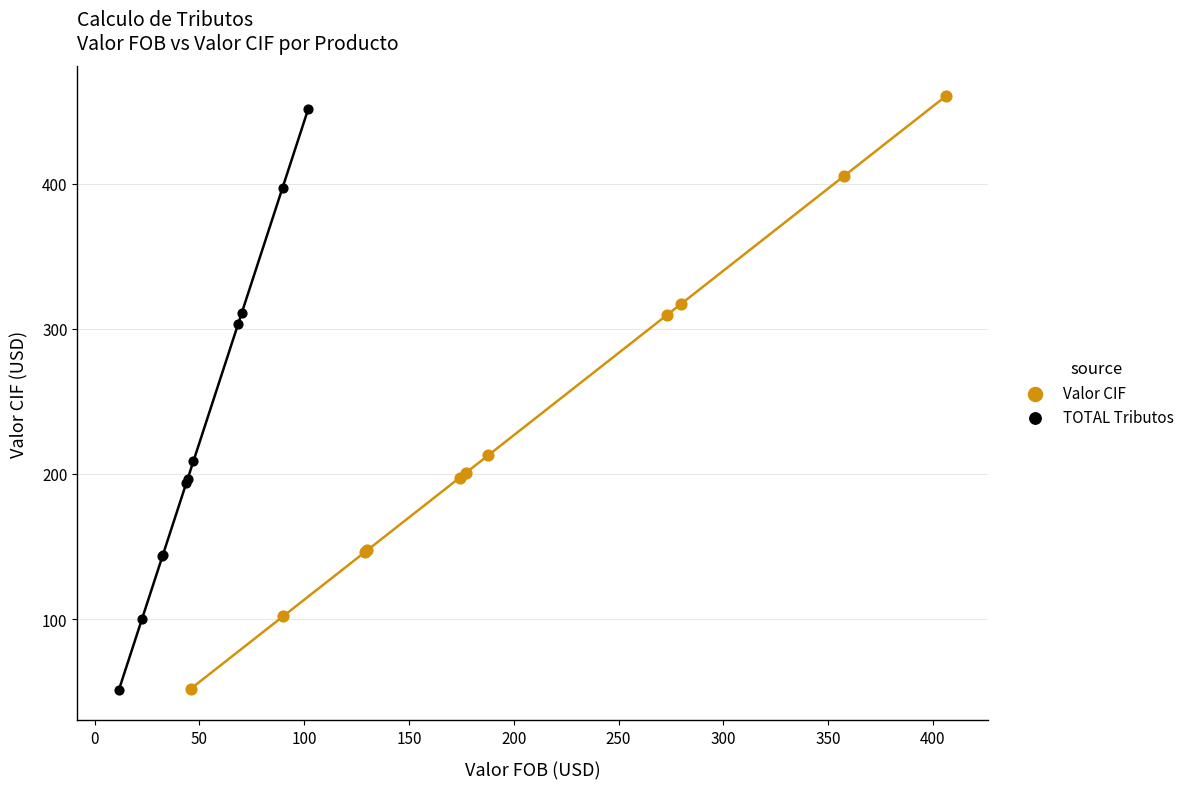

Which series has the widest spread of Y values?

Valor CIF